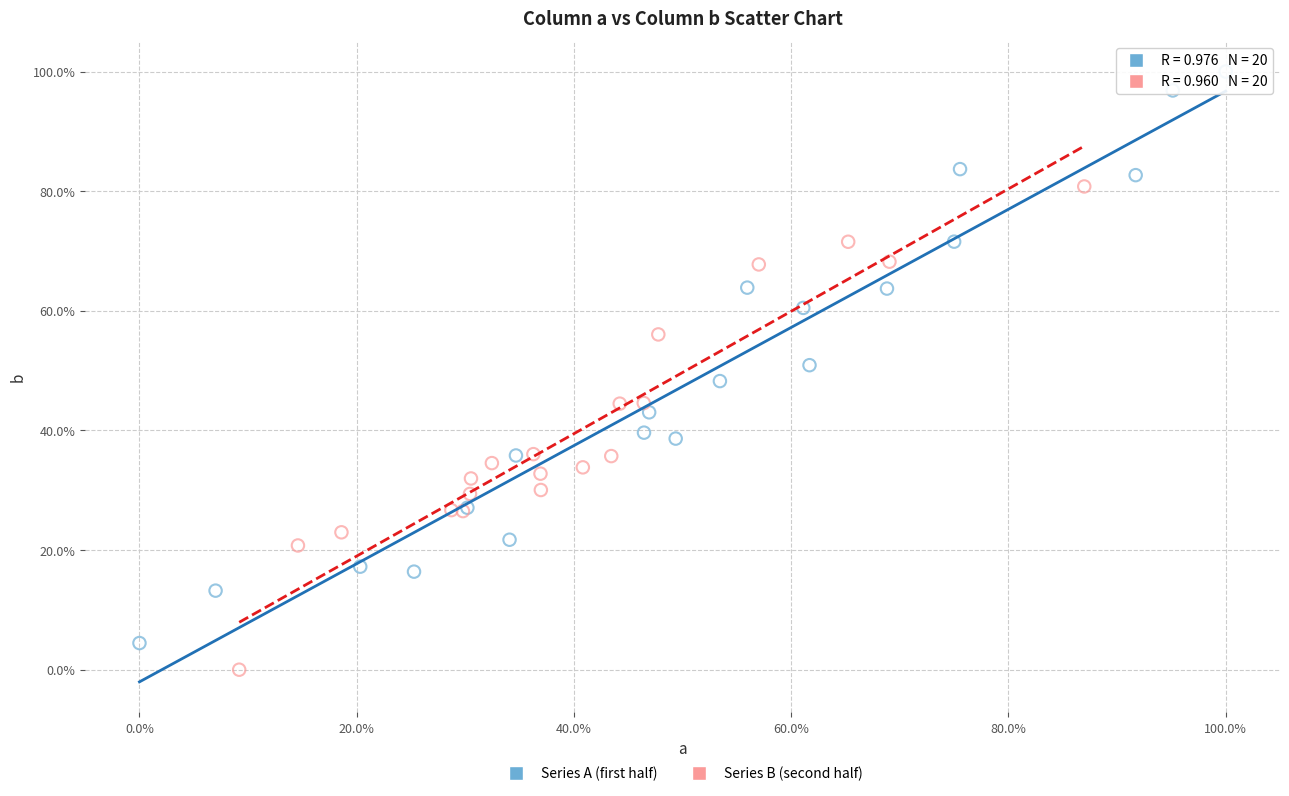

What are all the series names shown in the legend?

Series A (first half), Series B (second half)